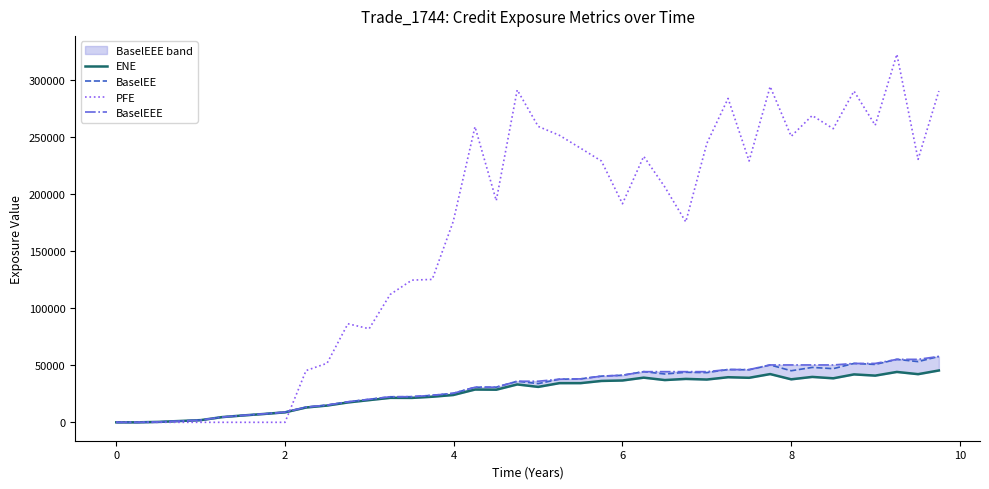

True or false: PFE has a value of 123736.1 at 0.

False